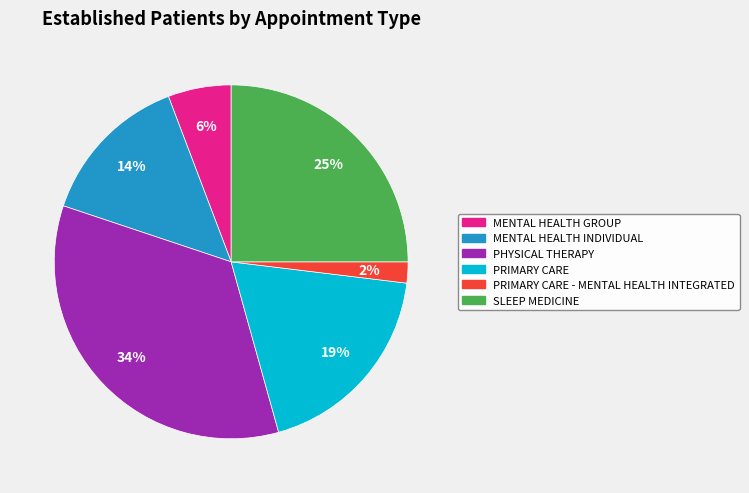

To the nearest percent, what is the average slice percentage?

17%